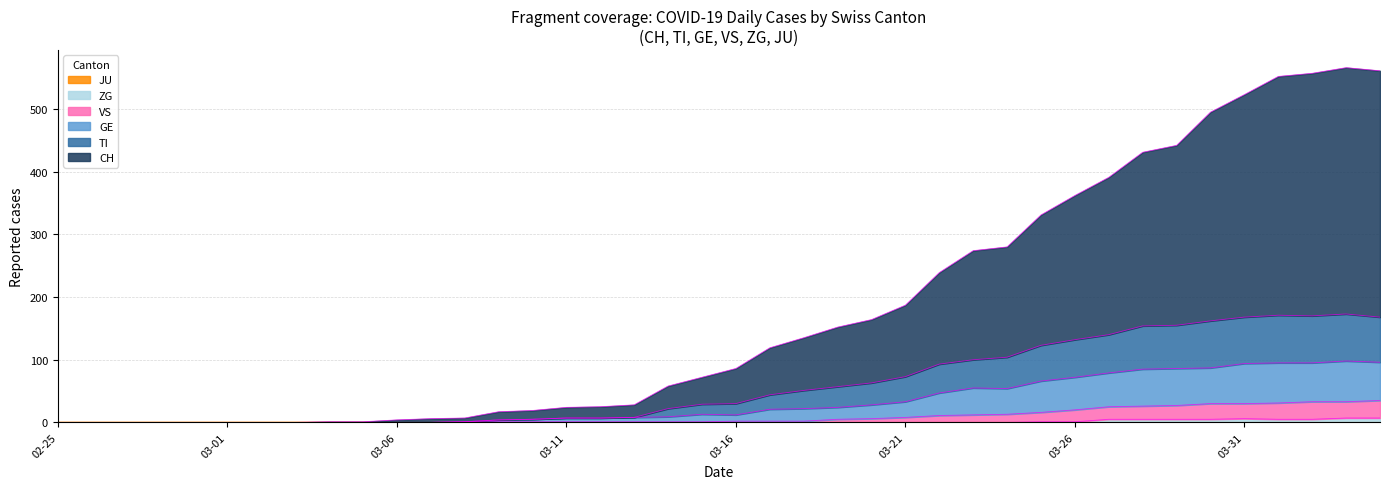

The TI series shows 27 at 2020-03-20. True or false?

False